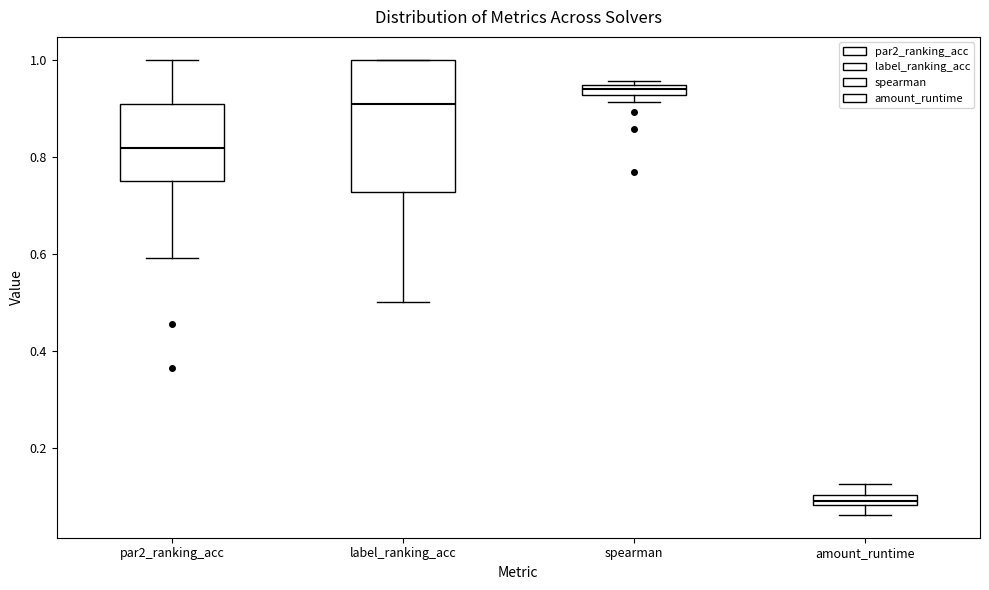

Which box has the highest median line?

spearman